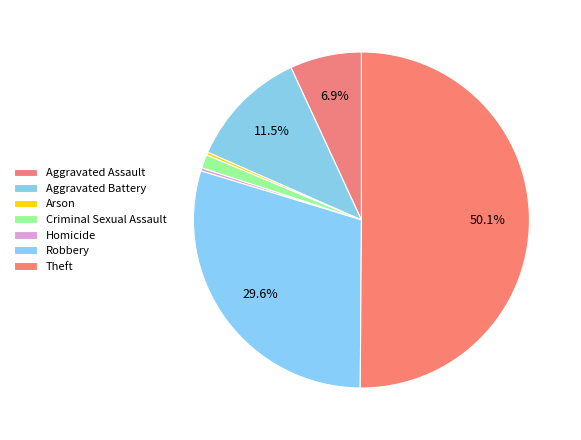

How many segments does this pie chart have?

7